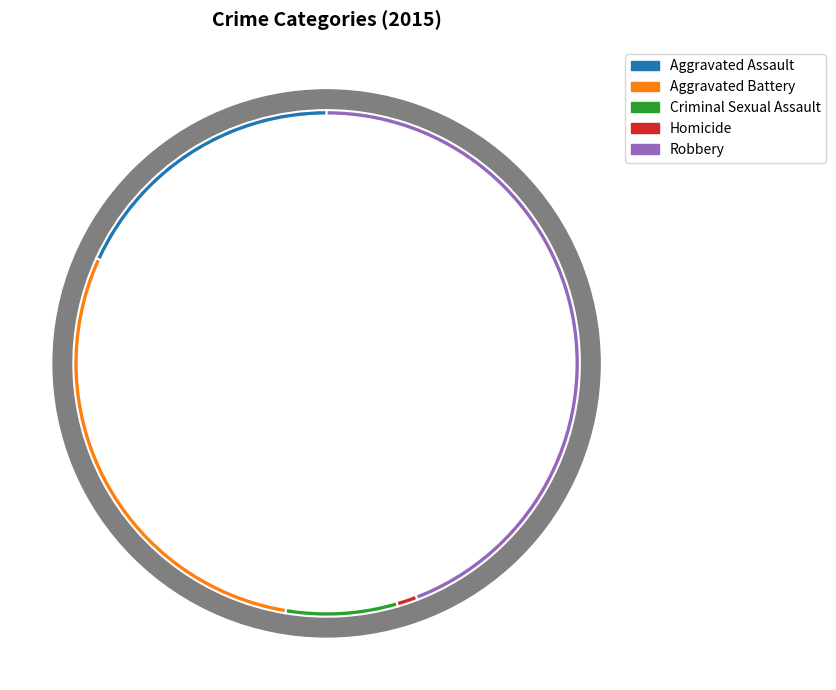

Combined, what portion of the pie is Homicide and Aggravated Battery?

30.5%